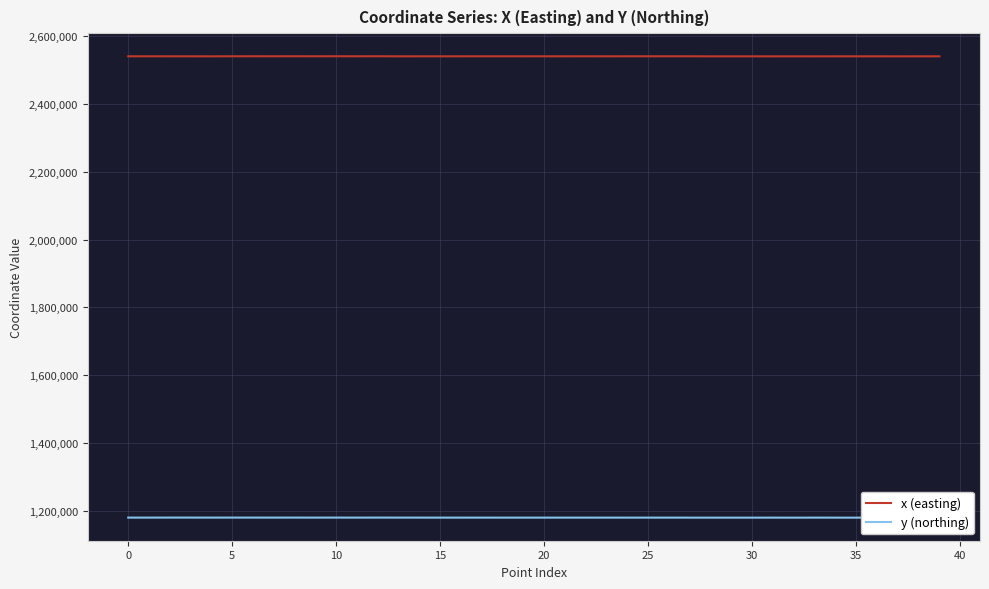

What is the minimum value for x (easting)?

2541073.8